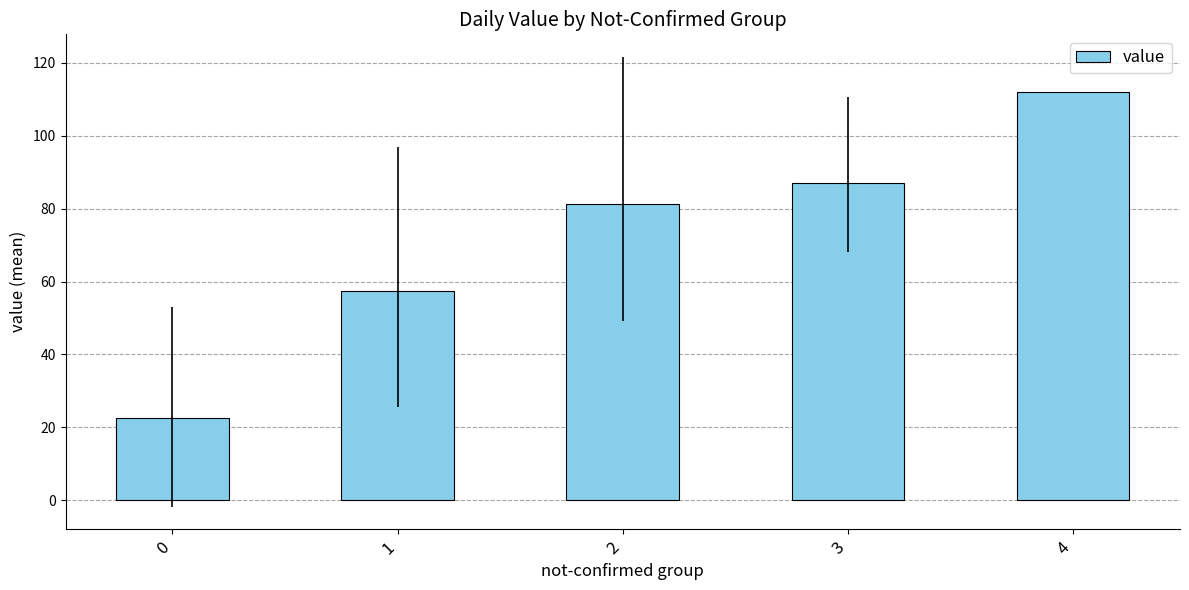

Are the bars horizontal?

No